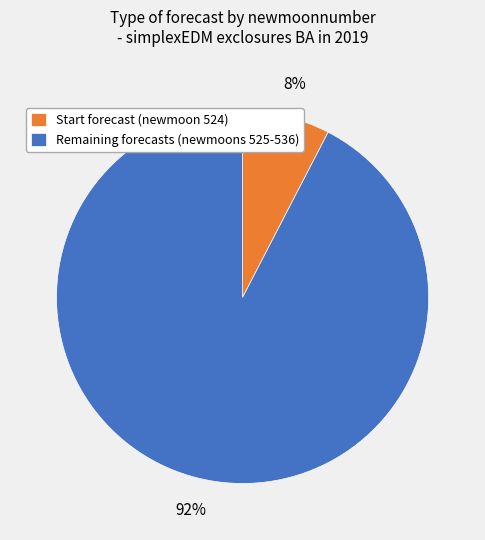

Which has a higher value, Start forecast (newmoon 524) or Remaining forecasts (newmoons 525-536)?

Remaining forecasts (newmoons 525-536)